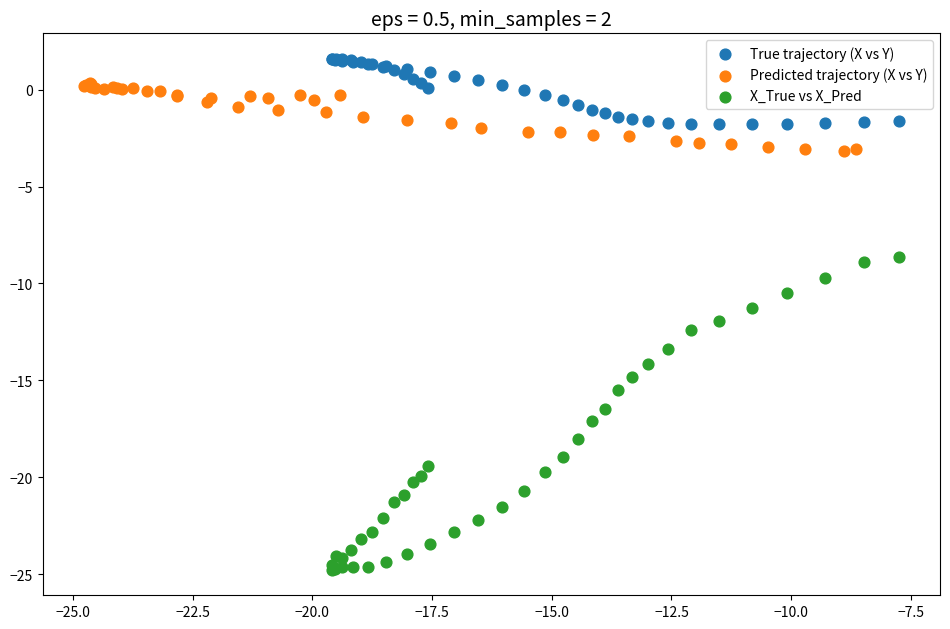

Which series has the largest Y range (max minus min)?

X_True vs X_Pred